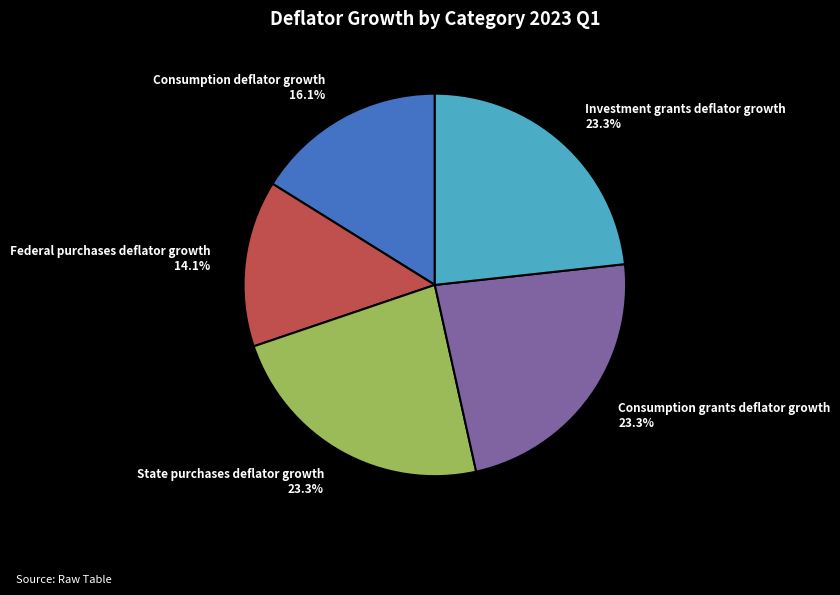

What percentage is the Investment grants deflator growth slice, to the nearest percent?

23%